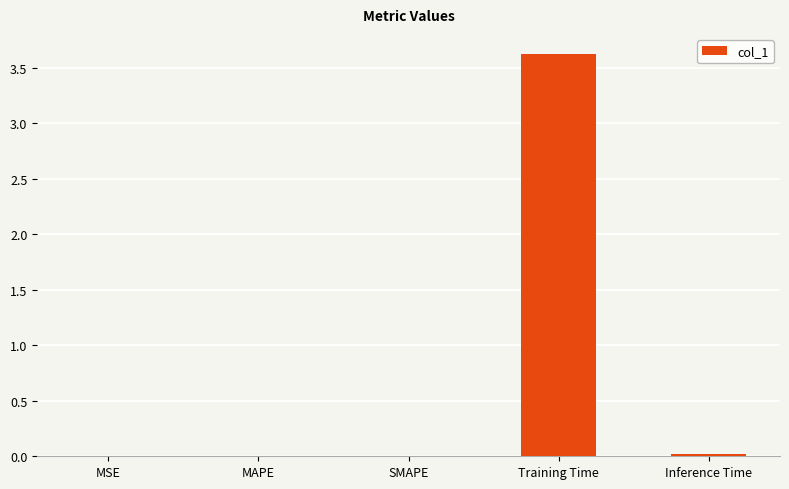

True or false: the data shows 0.0 at MAPE.

True